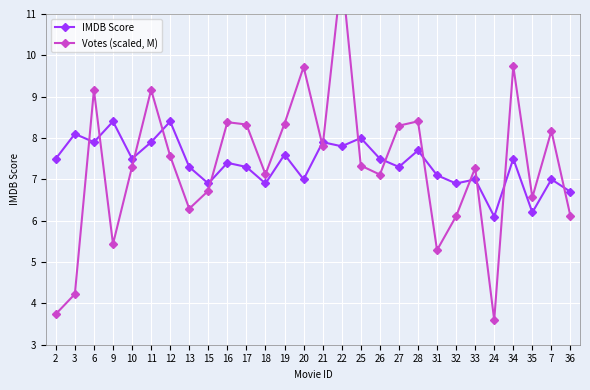

At which category is the sum across all series the highest?

22